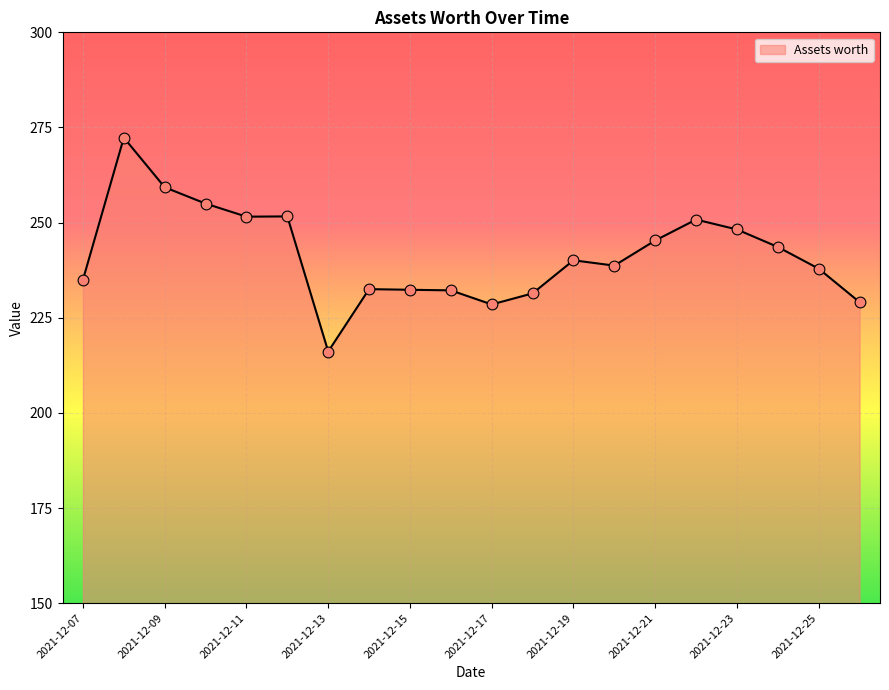

What is the minimum value shown in the chart?

216.1